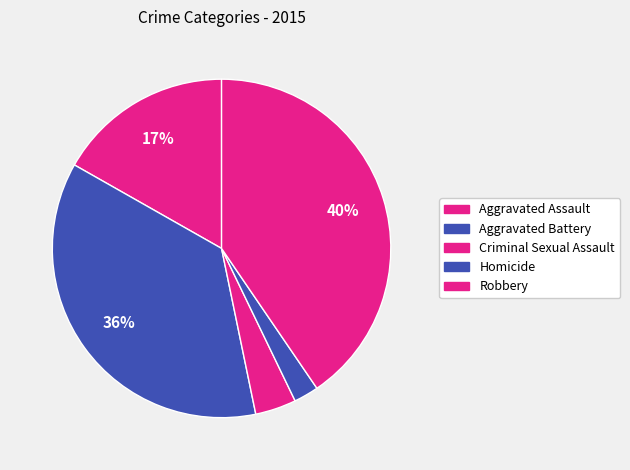

Count the number of slices in the pie.

5